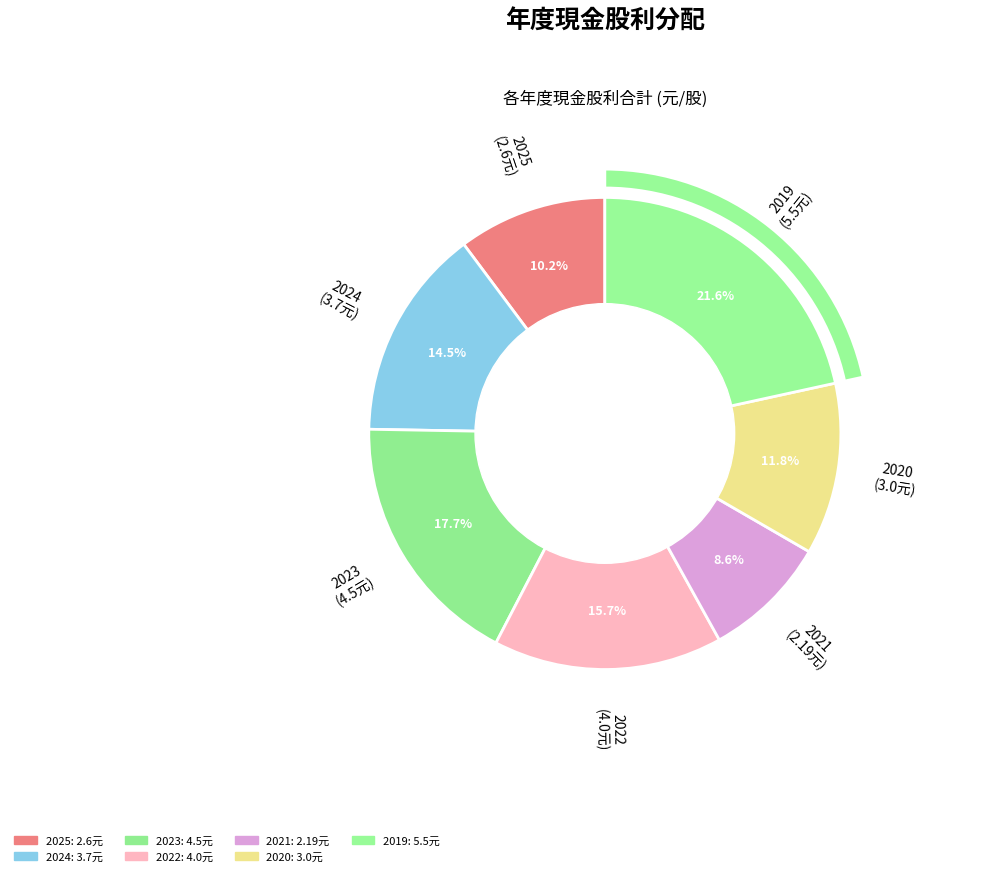

Is it true that 2023 is 12% of the pie?

False